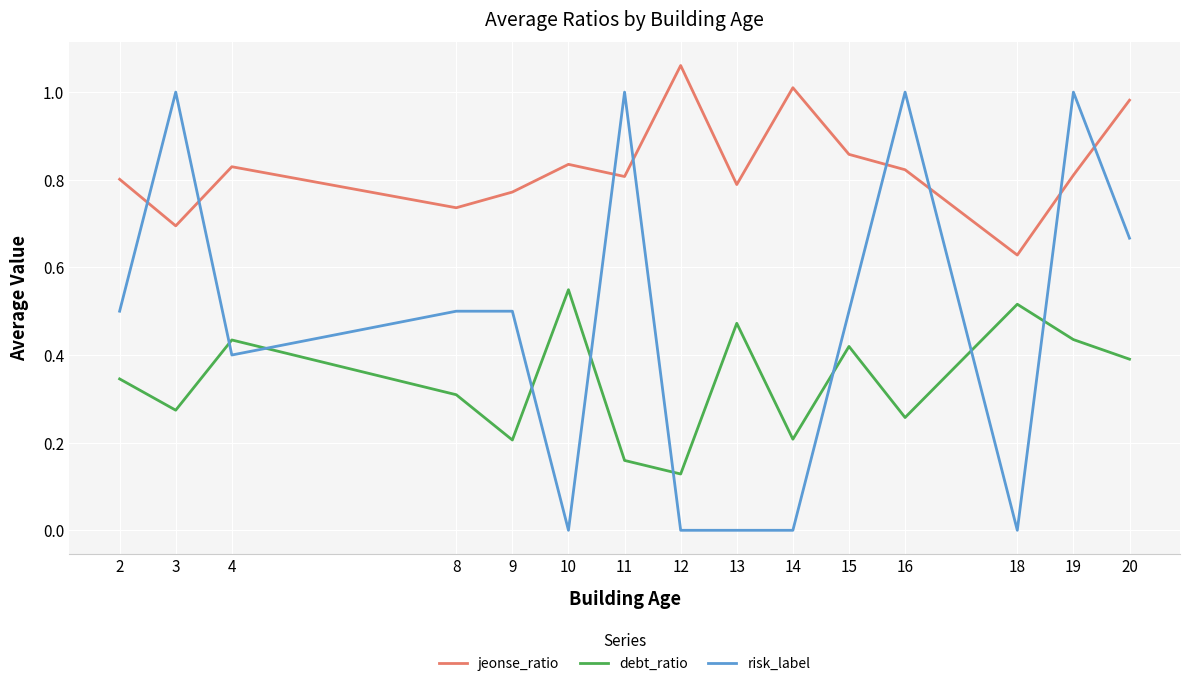

True or false: jeonse_ratio and debt_ratio intersect in this chart.

False